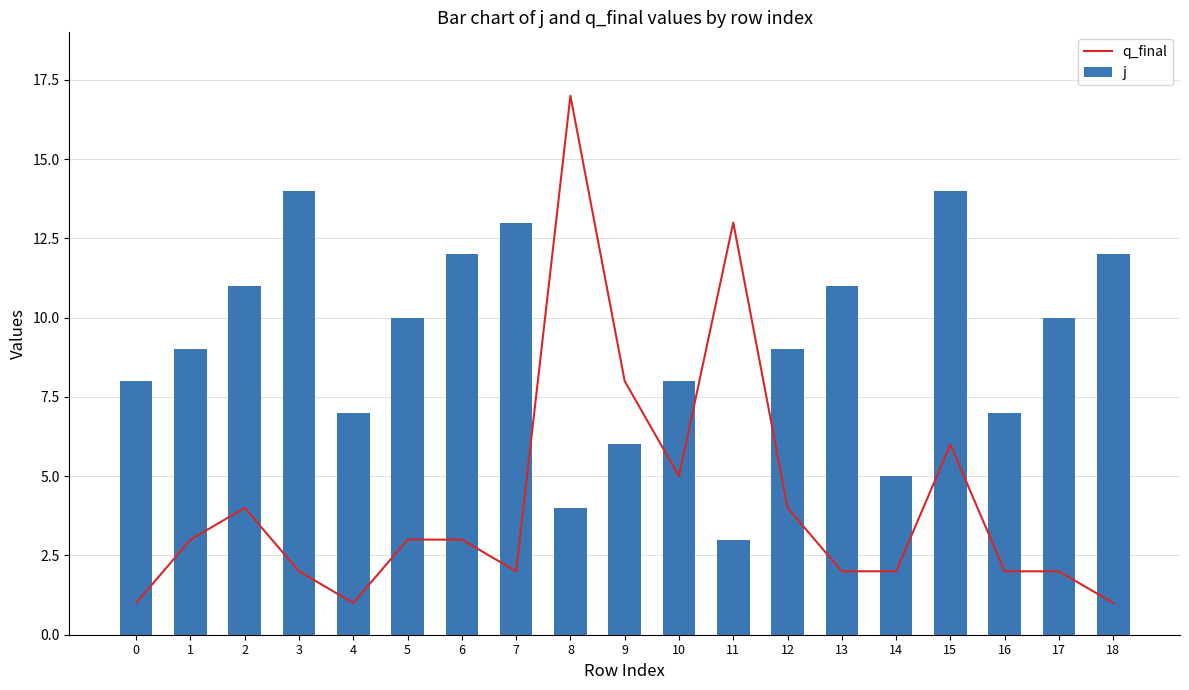

Reading right to left, transcribe all the data shown in this chart.

q_final: 18=1	17=2	16=2	15=6	14=2	13=2	12=4	11=13	10=5	9=8	8=17	7=2	6=3	5=3	4=1	3=2	2=4	1=3	0=1
j: 18=12	17=10	16=7	15=14	14=5	13=11	12=9	11=3	10=8	9=6	8=4	7=13	6=12	5=10	4=7	3=14	2=11	1=9	0=8